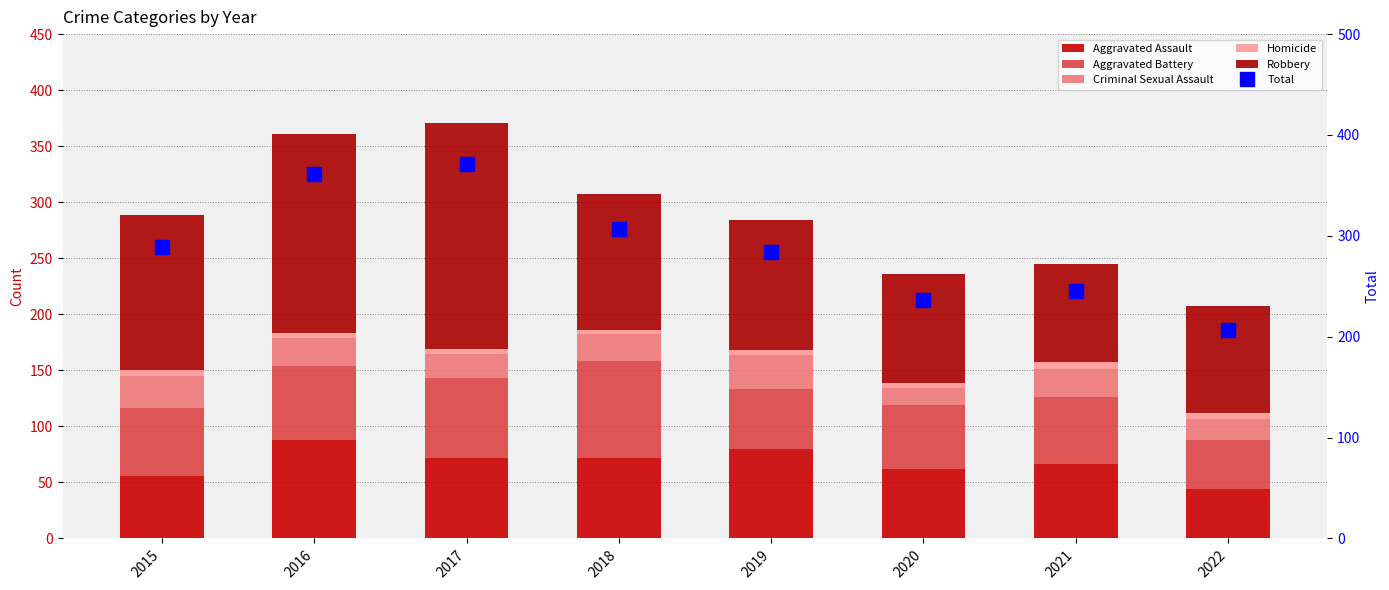

What is the total value across all series at 2017?

742